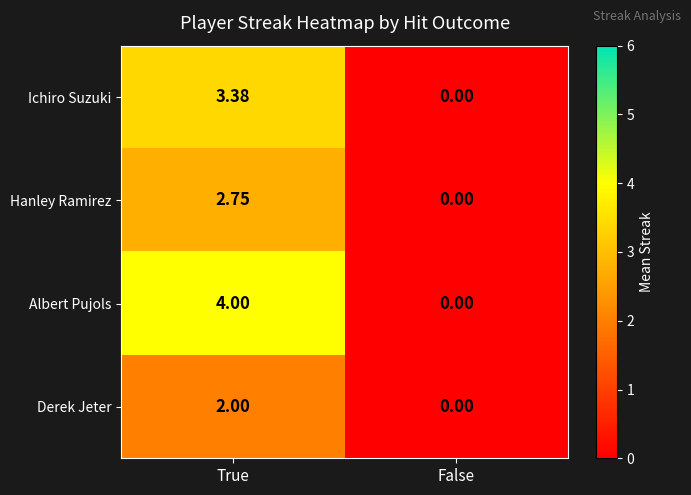

Which series has the largest total across all categories?

Albert Pujols